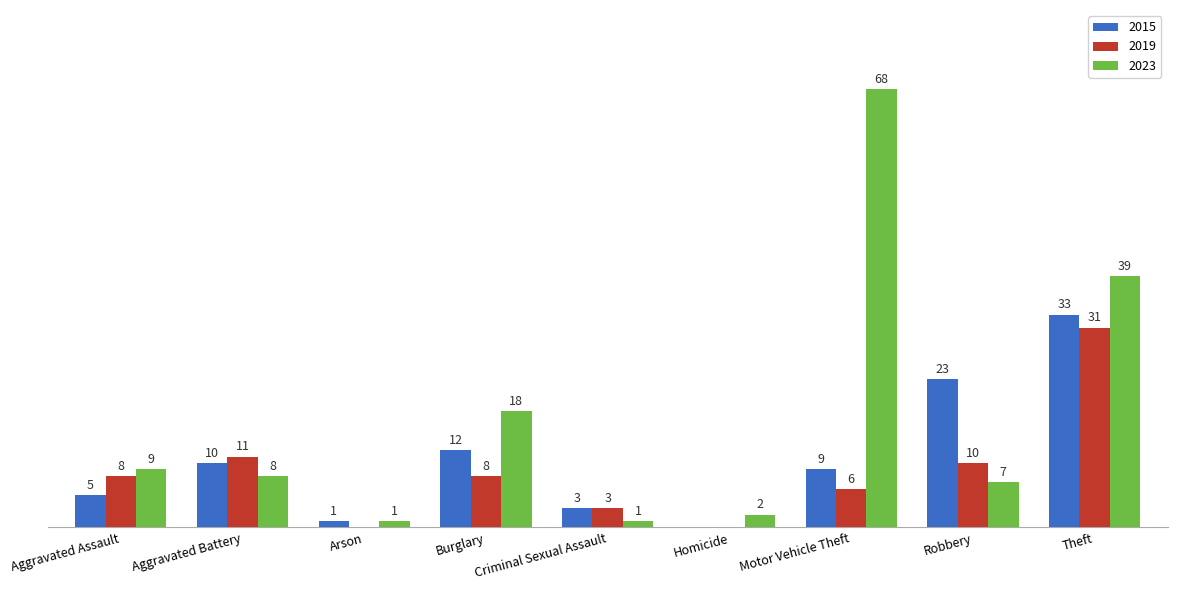

Where does the 2015 series first go above 9?

Aggravated Battery